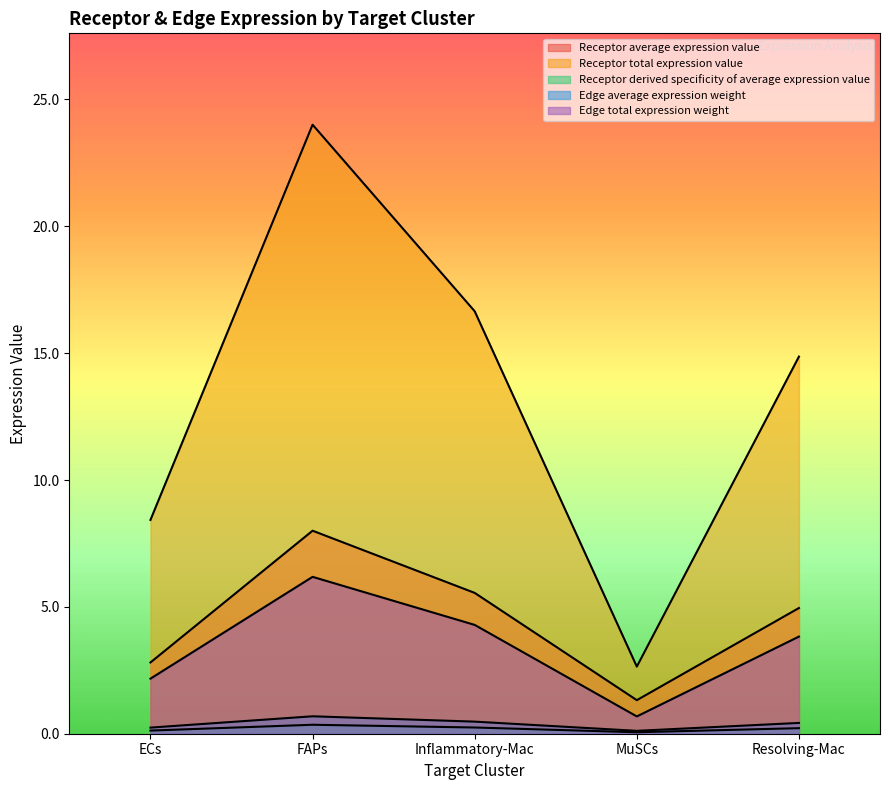

At how many categories does at least one series exceed 11?

3